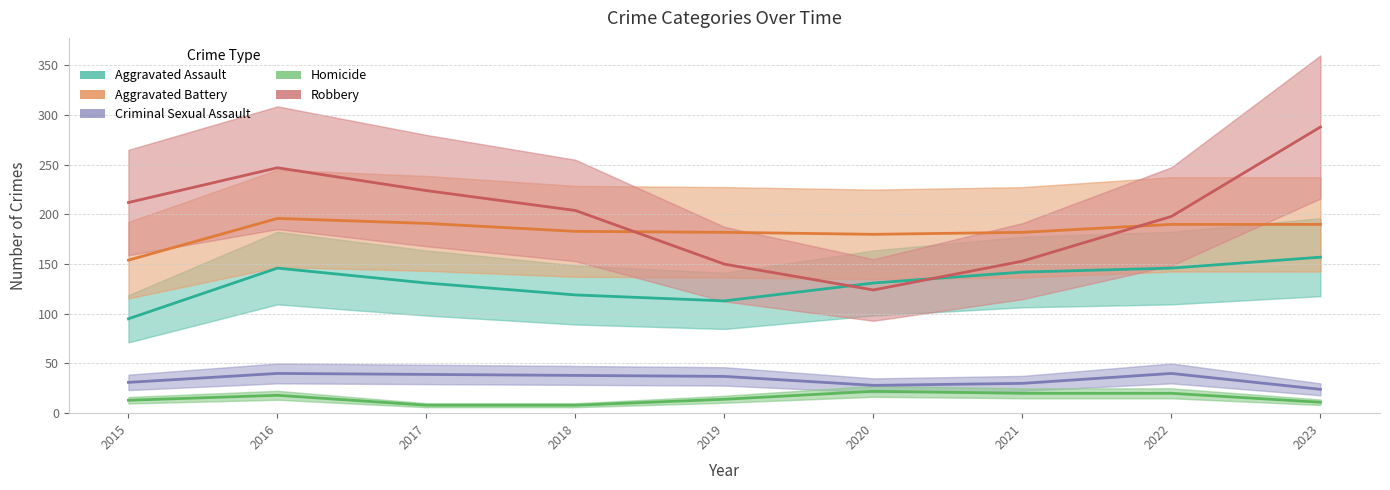

At which category does the chart reach its peak across all series?

2023